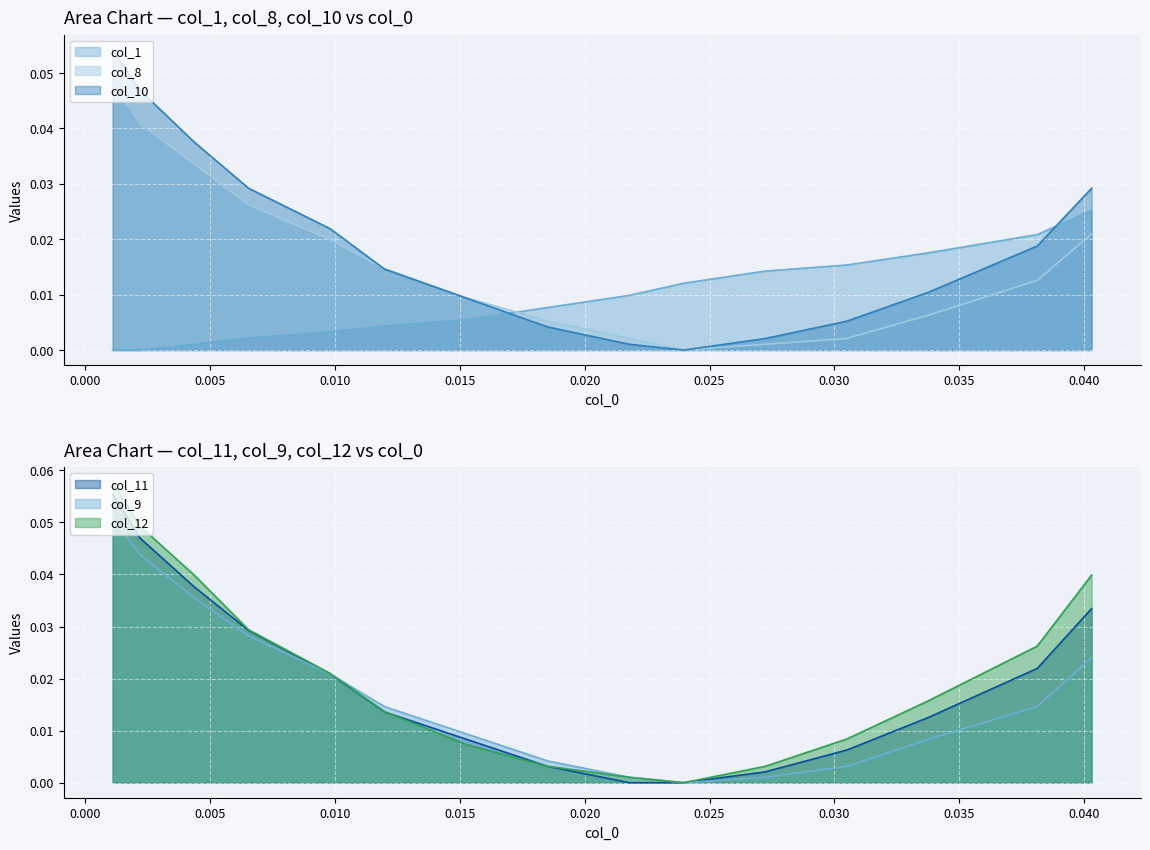

Between 0.0043572984749449 and 0.0185185185185172, which is larger?

0.0185185185185172